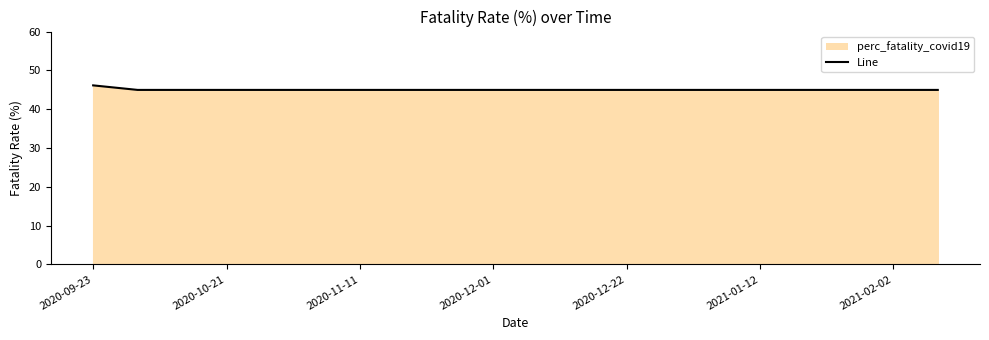

What is the difference between the maximum and minimum values?

1.2